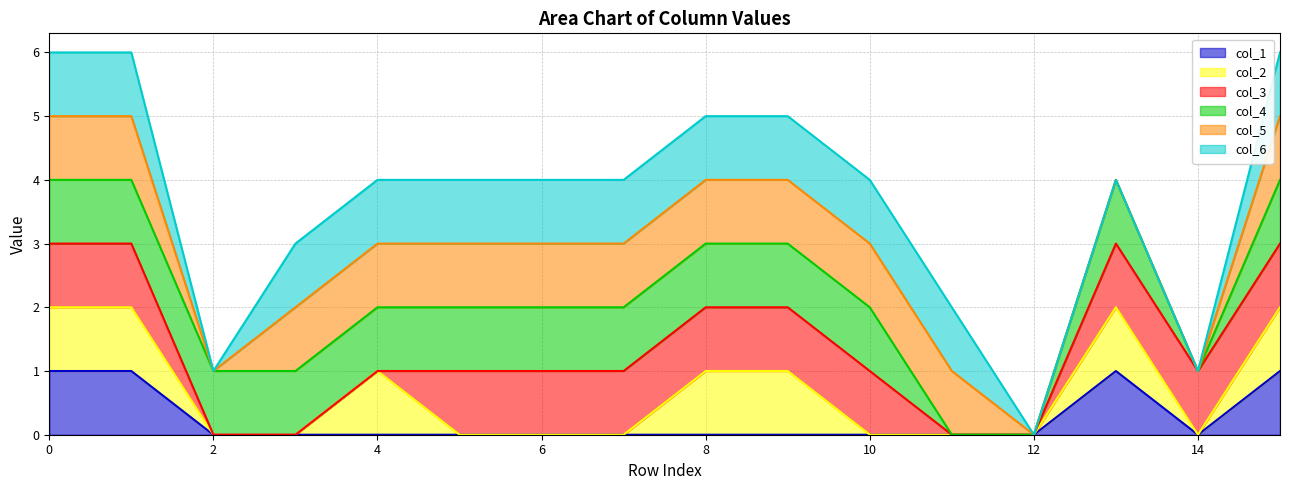

Which series has the largest range (max minus min)?

col_6 line